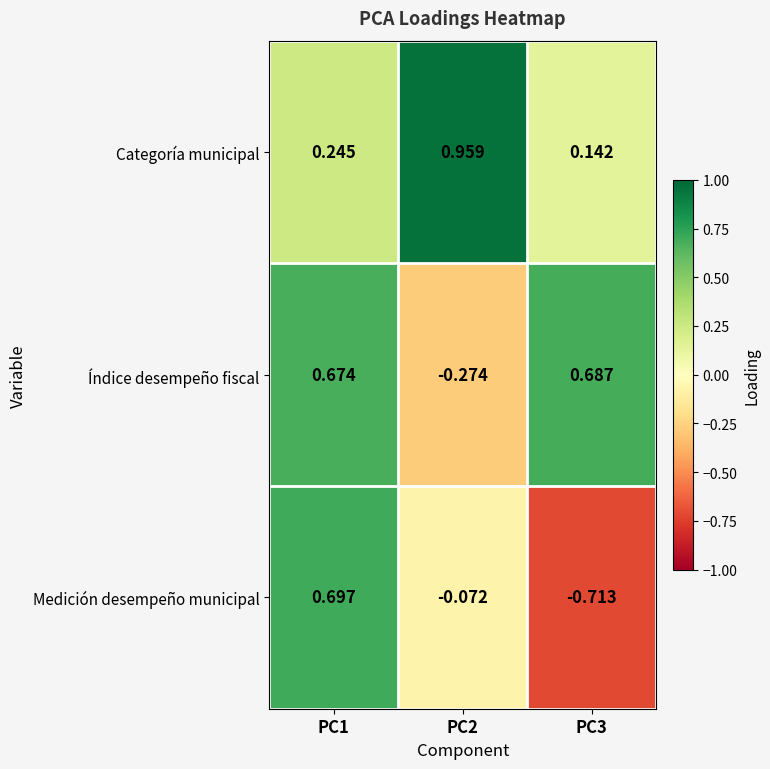

Which series has the largest total across all categories?

Categoría municipal